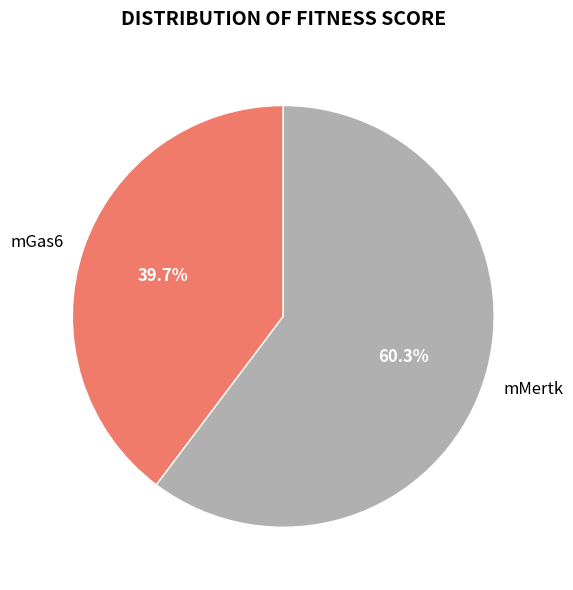

The mMertk slice represents 60% of the pie. True or false?

True